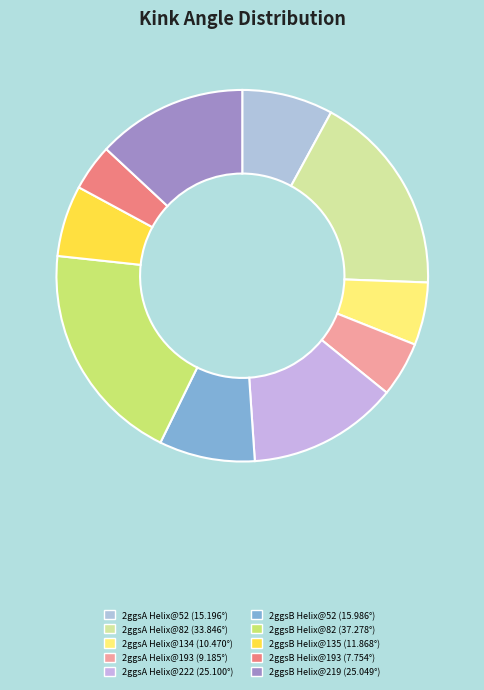

What percentage do 2ggsA Helix@82 and 2ggsA Helix@134 together represent?

23.1%